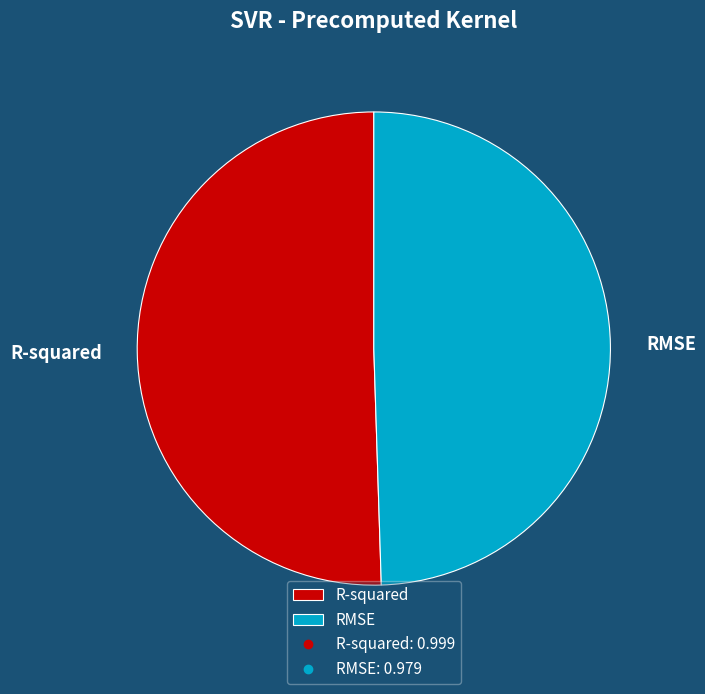

Is there a majority slice in this chart?

Yes